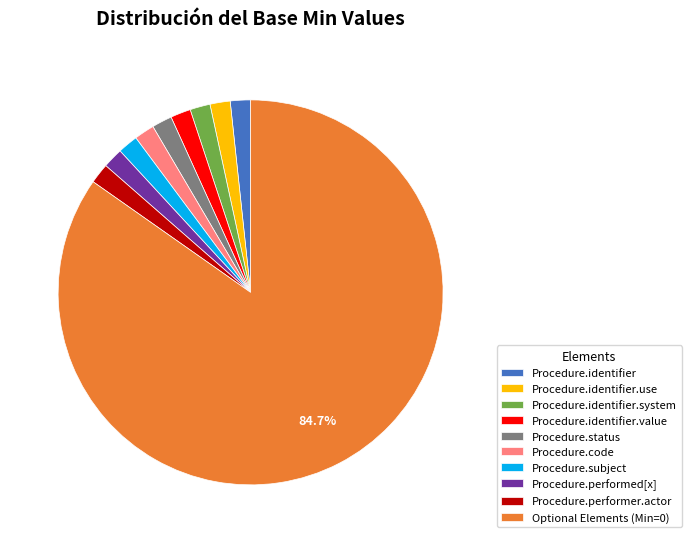

What is the ratio of the value at Procedure.subject to the value at Procedure.identifier?

1.0